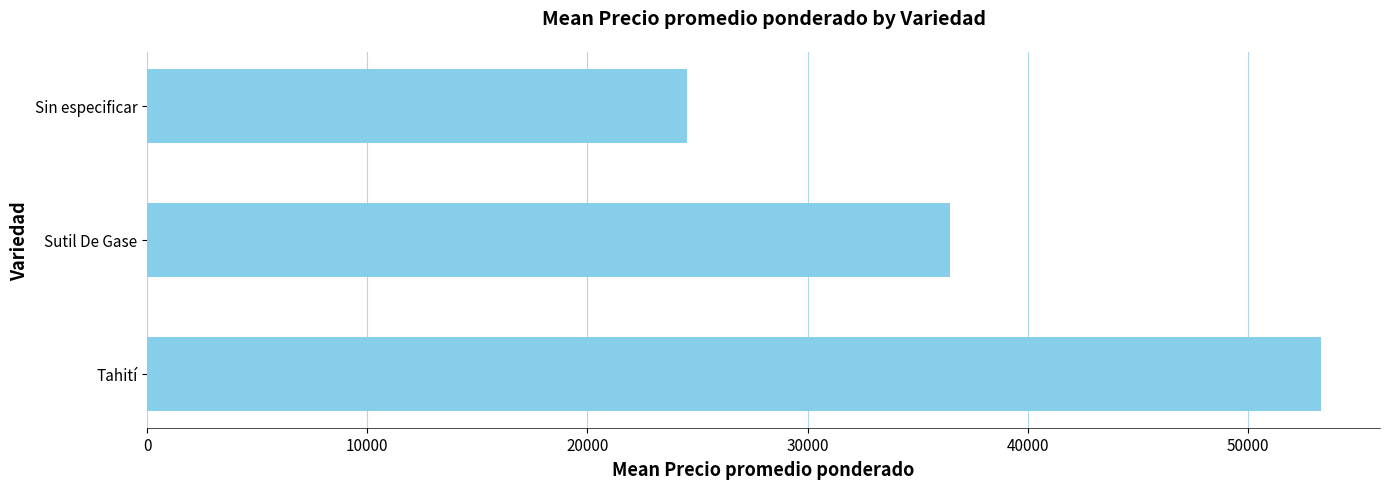

How many bars are there in total?

3